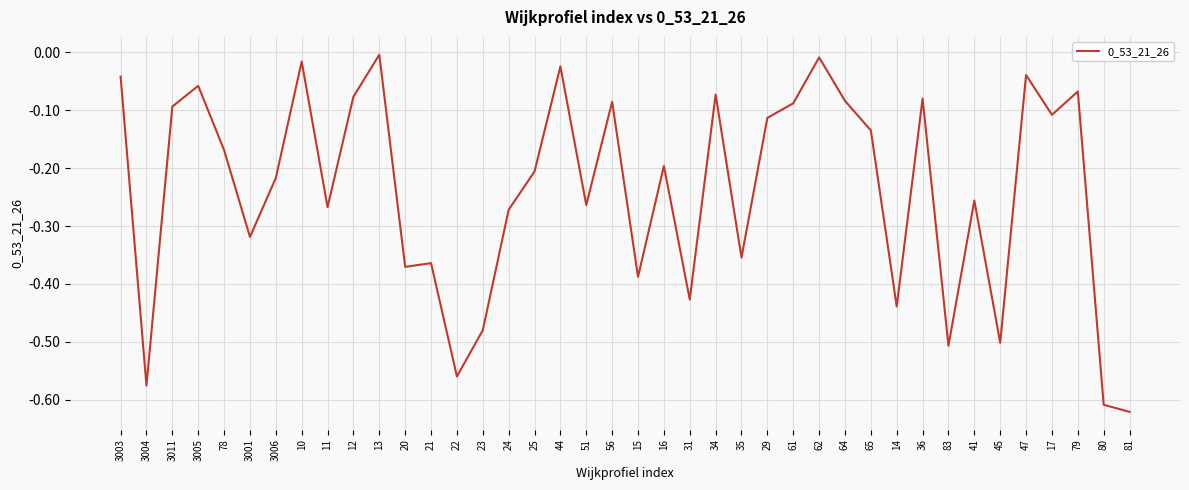

True or false: the data shows -0.1 at 36.

True